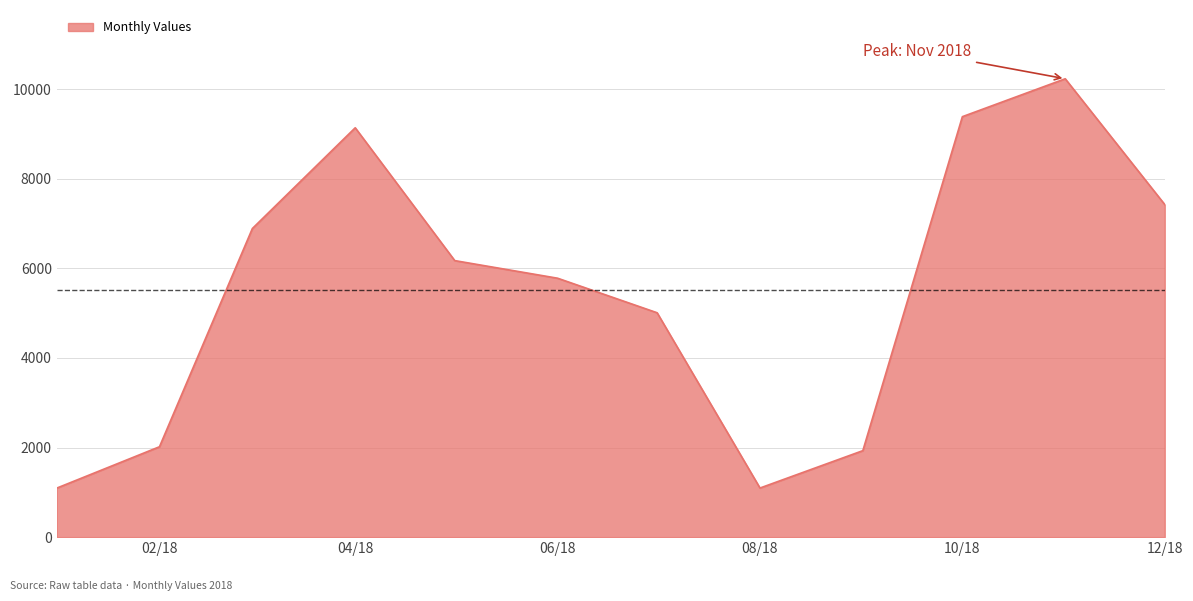

What is the minimum value shown in the chart?

1093